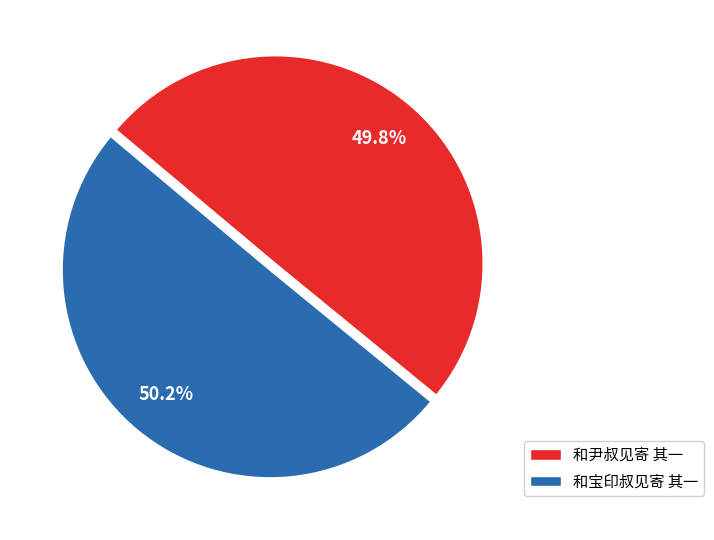

To the nearest percent, what percentage of the pie is 和尹叔见寄 其一?

50%